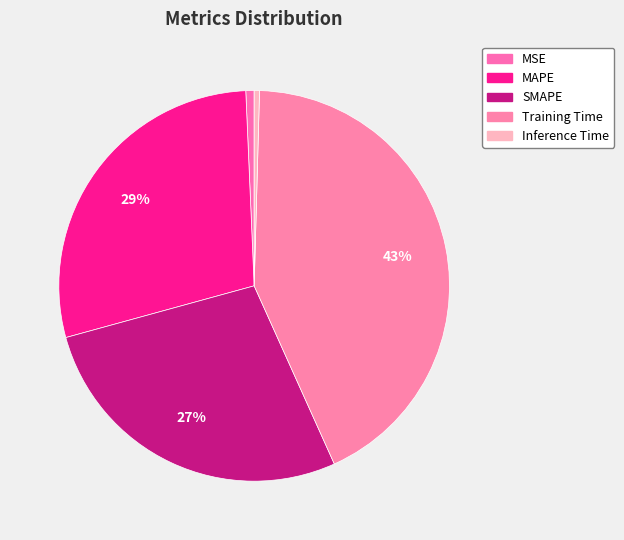

Rank the categories by value from lowest to highest.

Inference Time, MSE, SMAPE, MAPE, Training Time